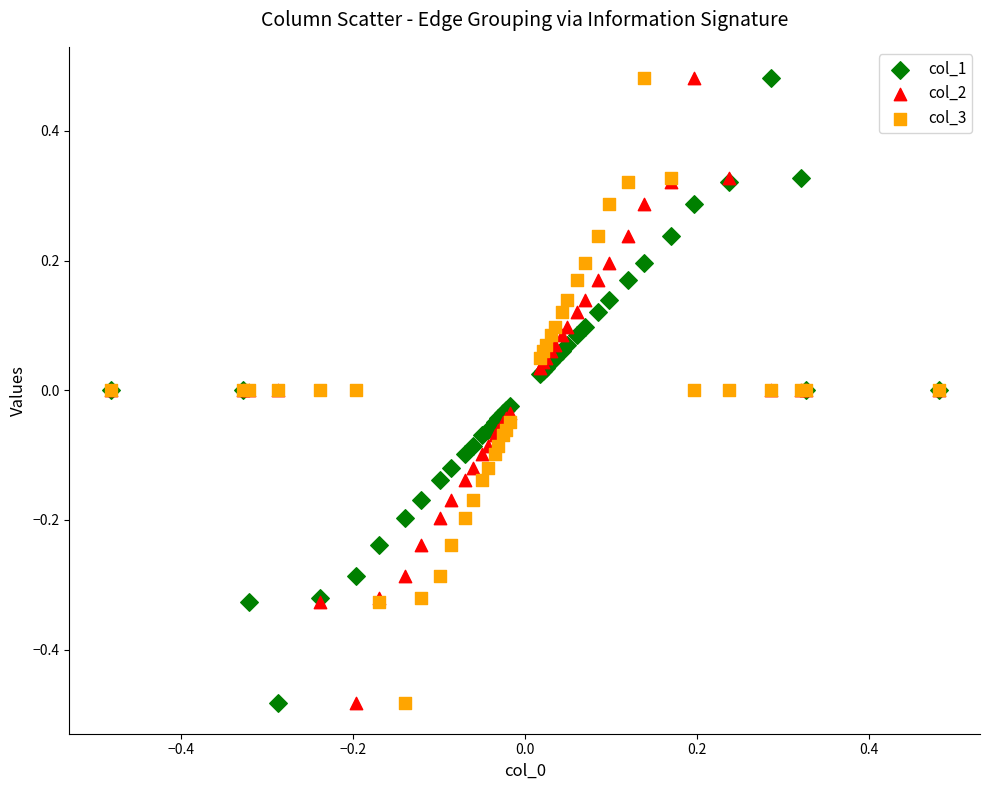

What is the X range (max minus min) for the scatter plot?

1.0